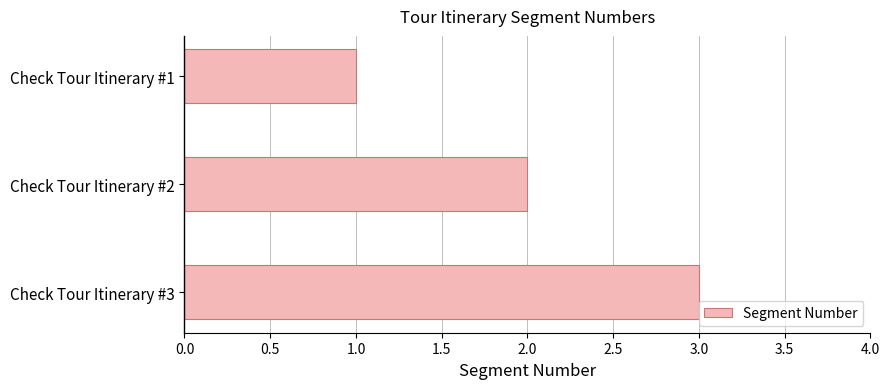

Rank the categories by value from lowest to highest.

Check Tour Itinerary #1, Check Tour Itinerary #2, Check Tour Itinerary #3